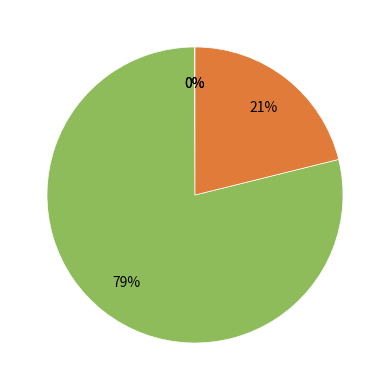

Is there a majority slice in this chart?

Yes